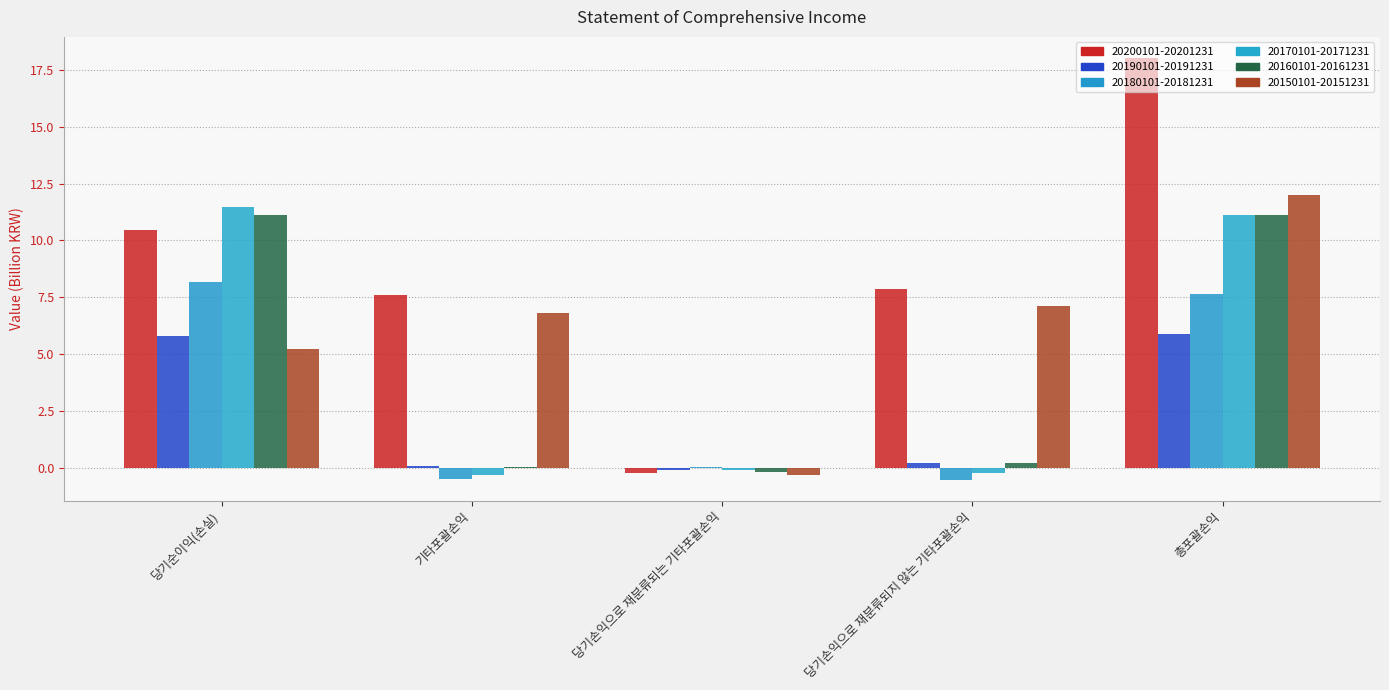

The 20160101-20161231 series shows 0.2 at 당기손익으로 재분류되지 않는 기타포괄손익. True or false?

True